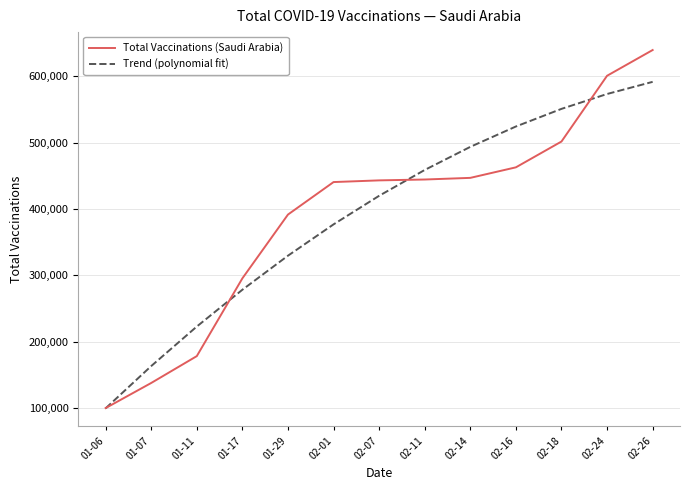

Rank the series by their maximum value, from lowest to highest.

Trend (polynomial fit), Total Vaccinations (Saudi Arabia)